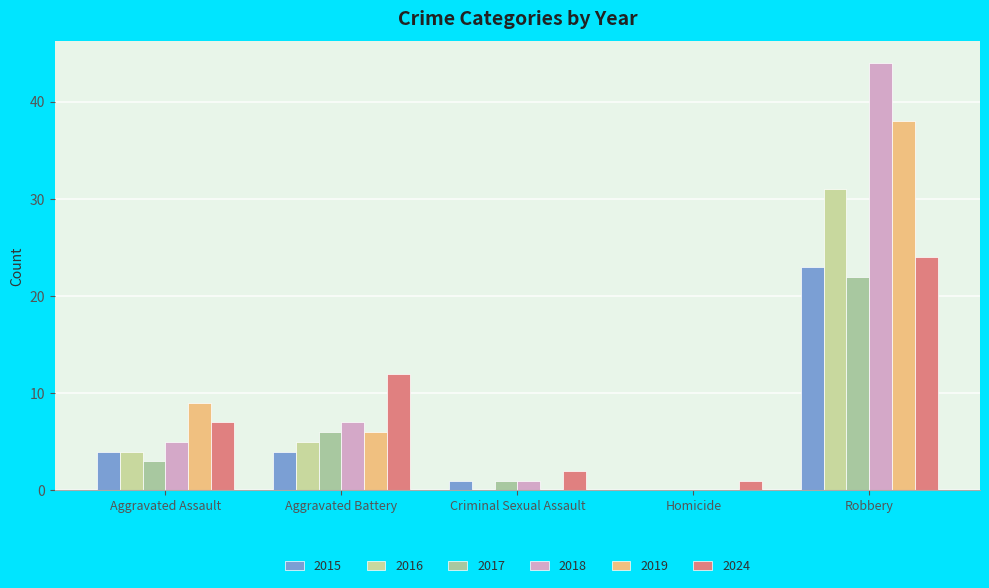

The 2017 series shows 0 at Homicide. True or false?

True